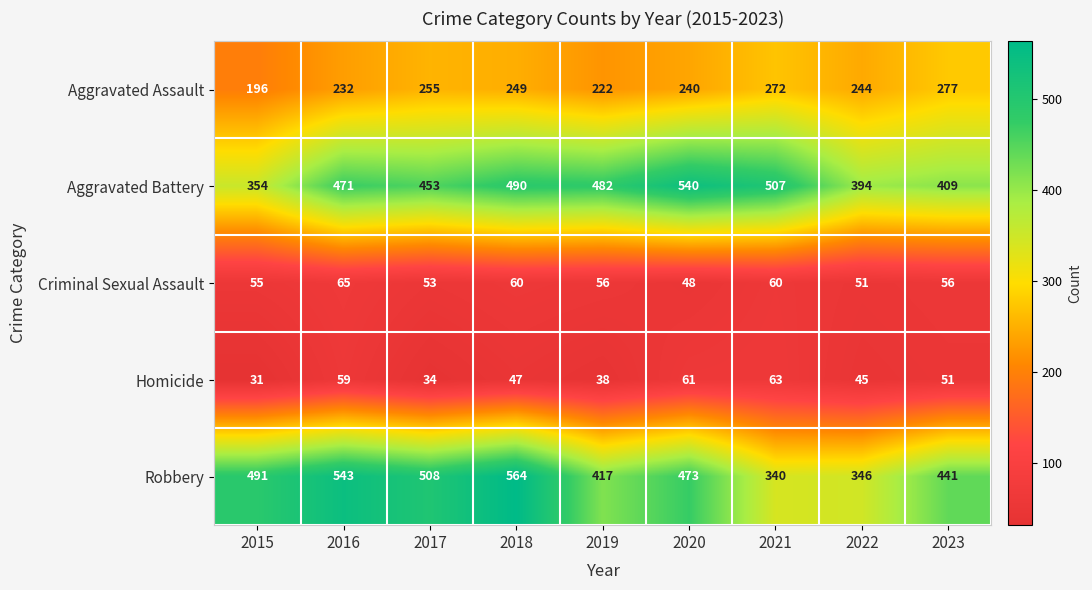

Between 2016 and 2018, which series saw the biggest shift?

Robbery